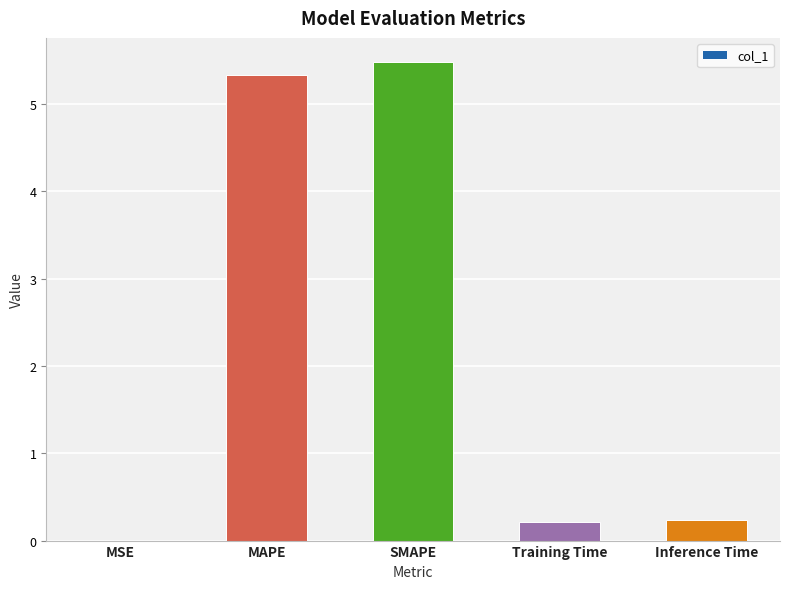

What is the maximum value shown in the chart?

5.5